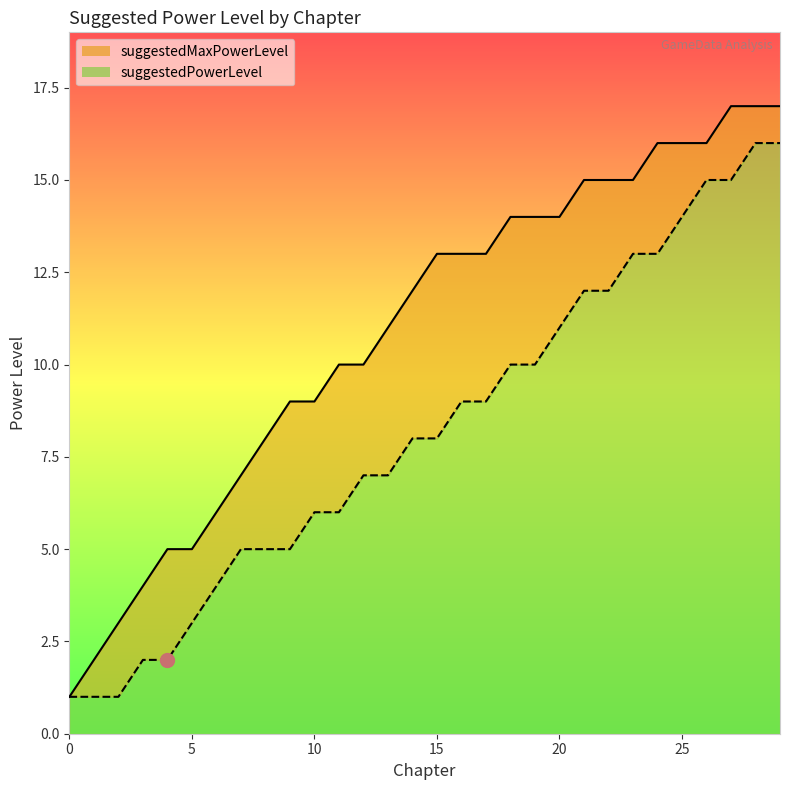

True or false: suggestedMaxPowerLevel and suggestedPowerLevel cross at least once.

False